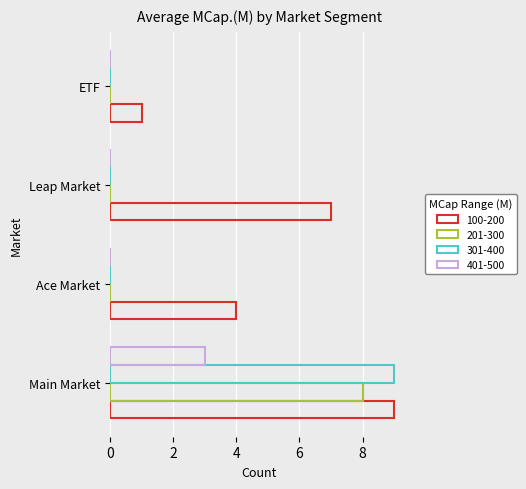

How many series are shown in this chart?

4